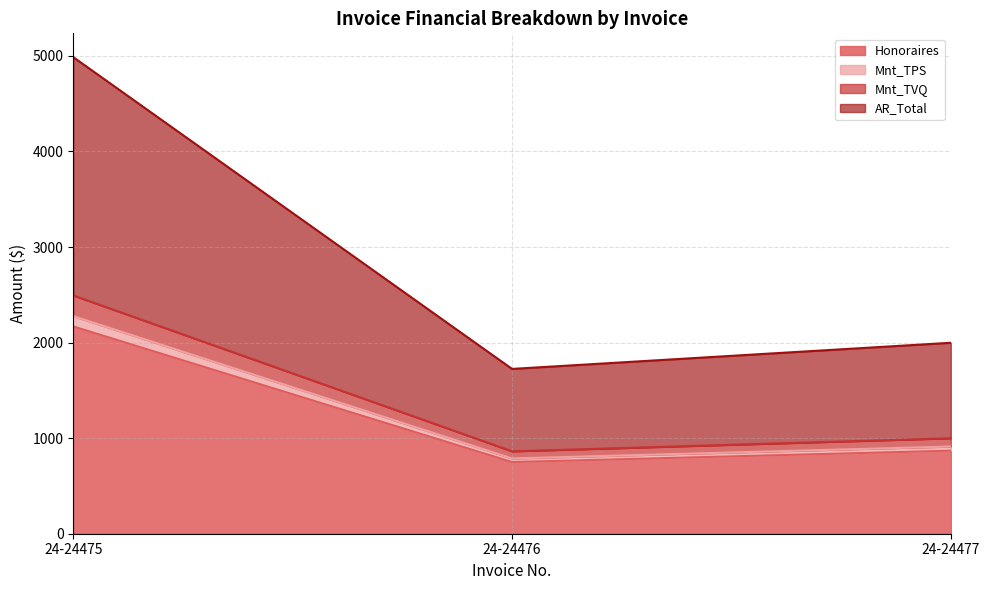

What is the average value of the Honoraires series?

1262.6